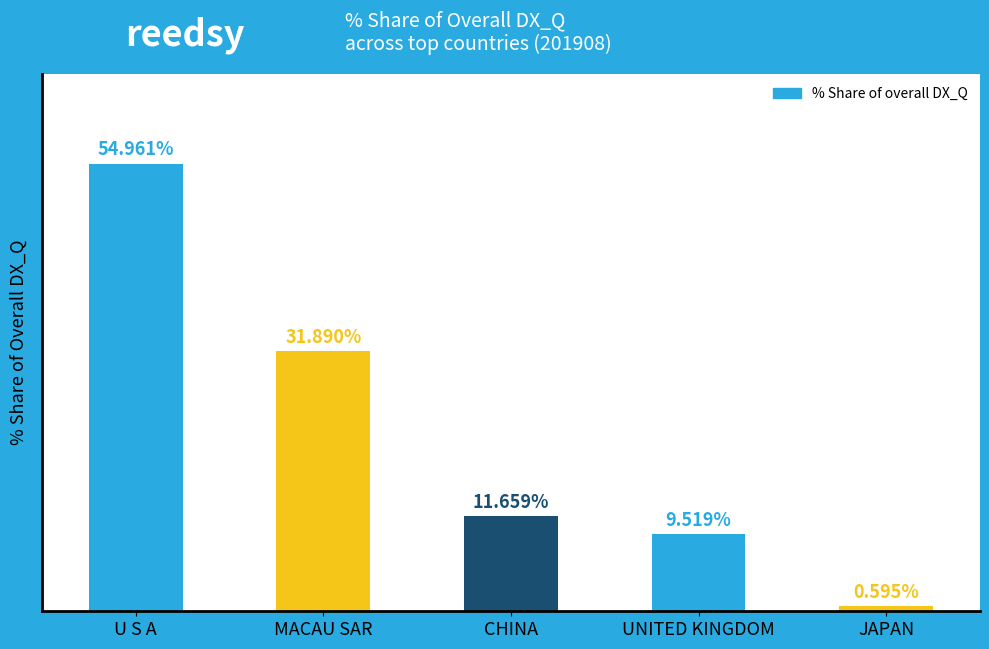

Where is the data nearest to the value 27?

MACAU SAR